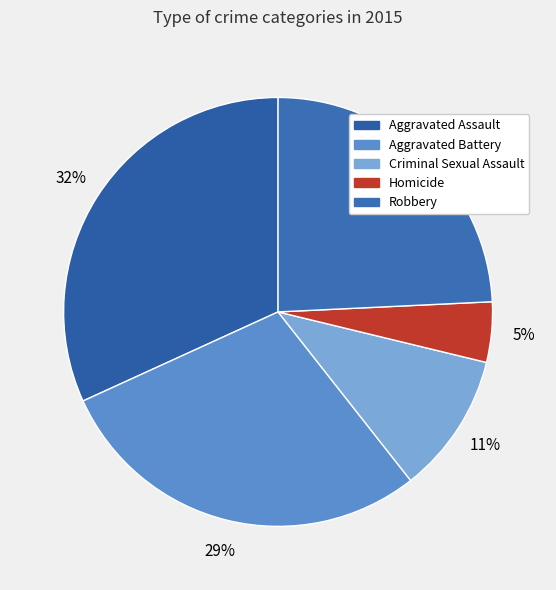

To the nearest percent, what is the difference between the Robbery and Criminal Sexual Assault slice percentages?

14%